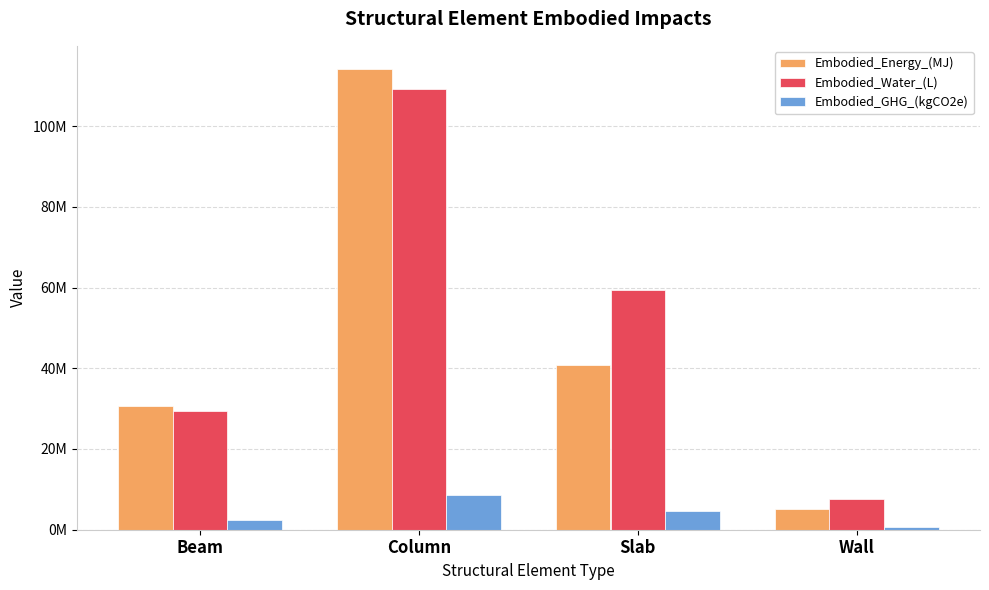

At which category is the sum across all series the highest?

Column